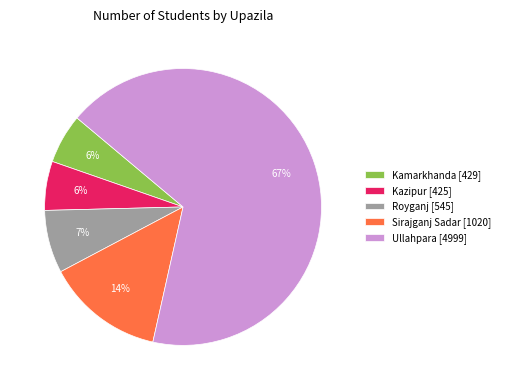

To the nearest percent, what percentage of the pie is Ullahpara?

67%